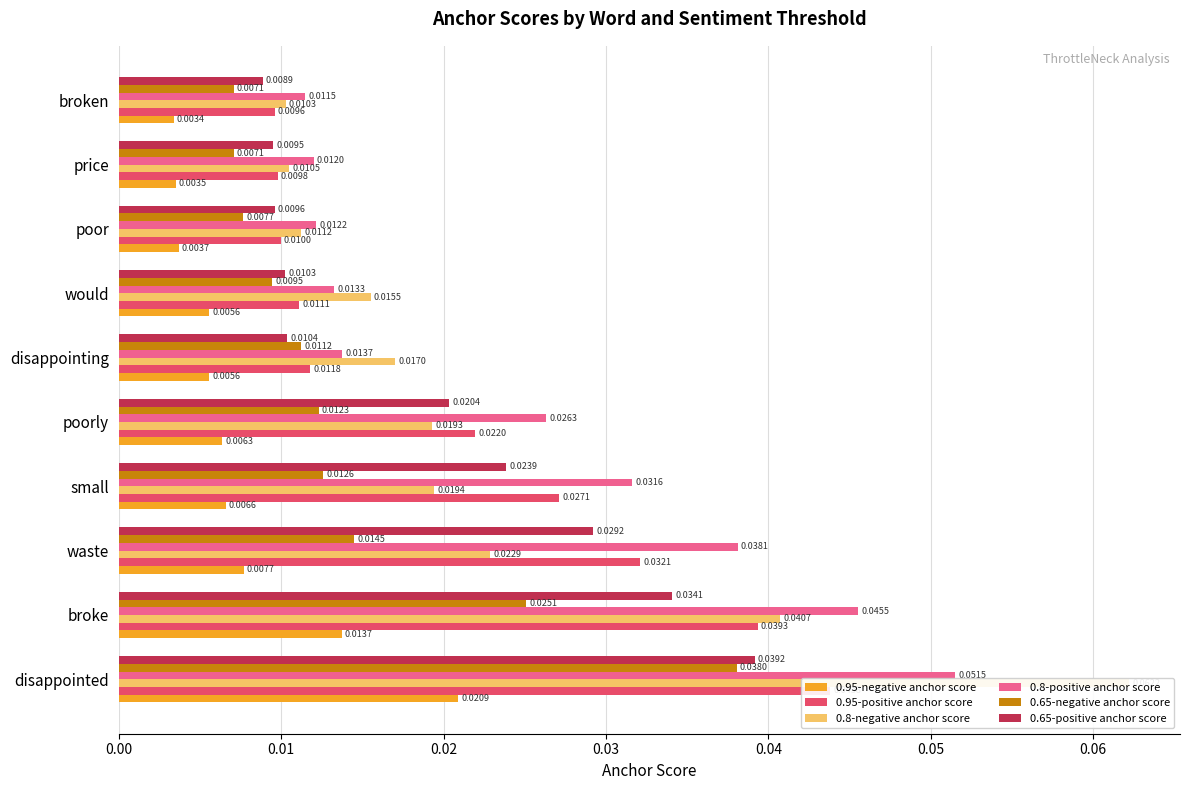

What is the maximum value shown in the chart?

0.1